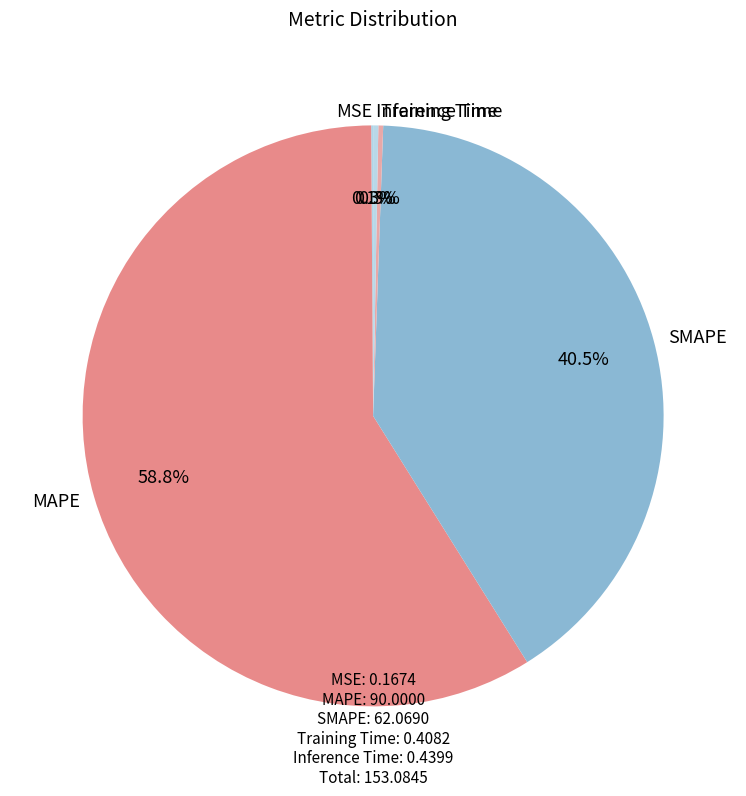

Does MAPE represent more than half of the total?

Yes